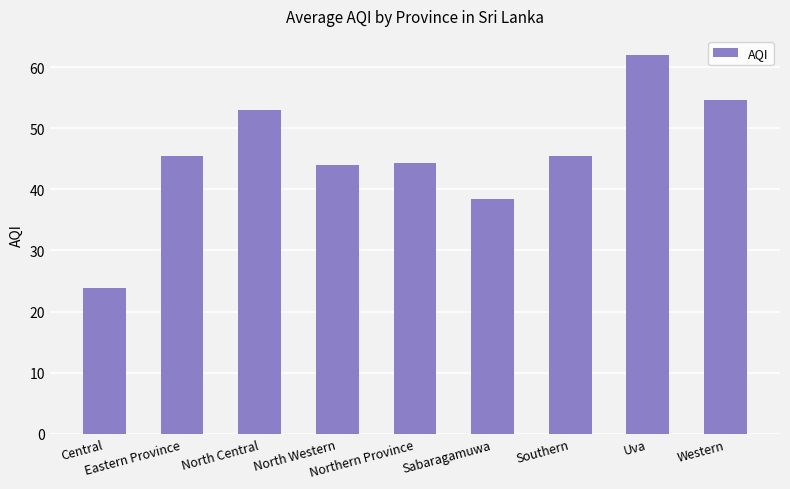

Is it true that the value at Uva is 34.0?

False